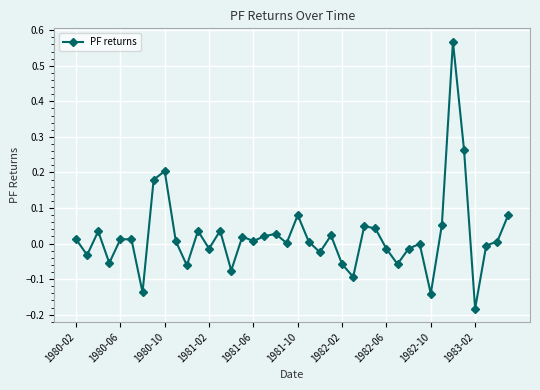

True or false: the data has more than 0 interior local peaks.

True